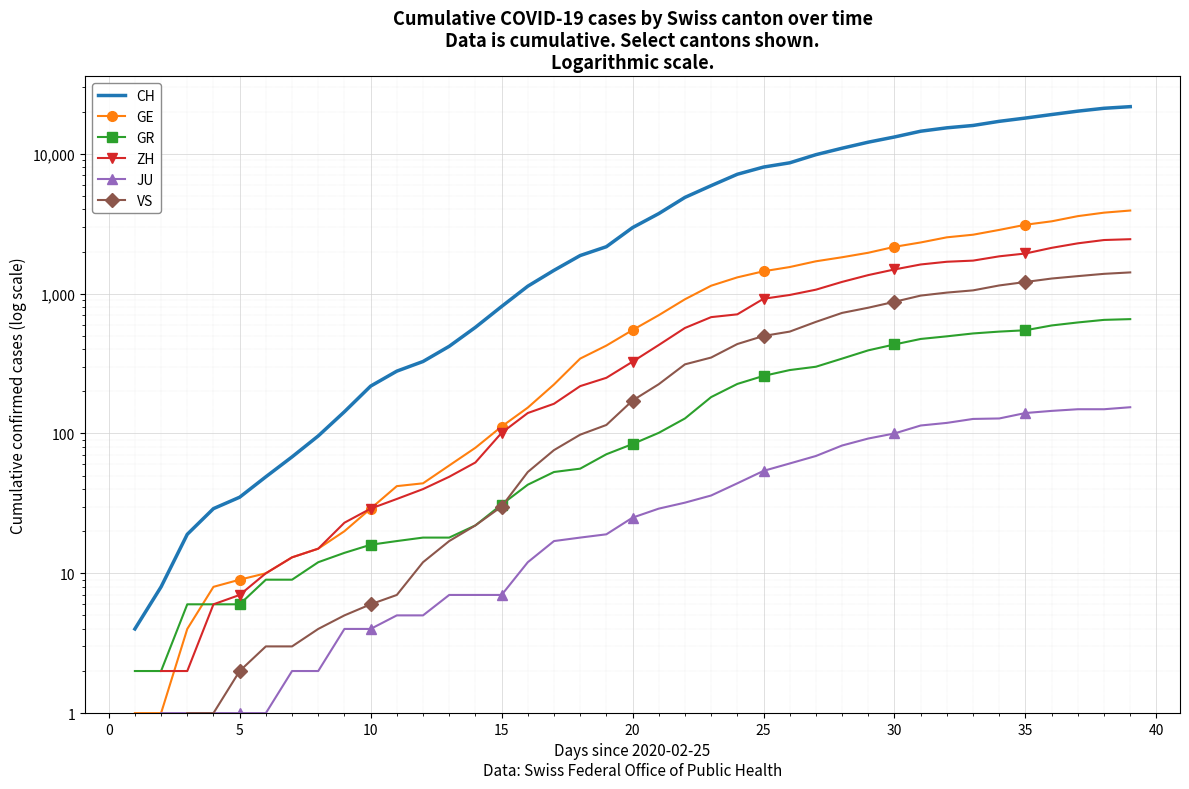

True or false: JU has more than 0 points higher than both neighbors.

False